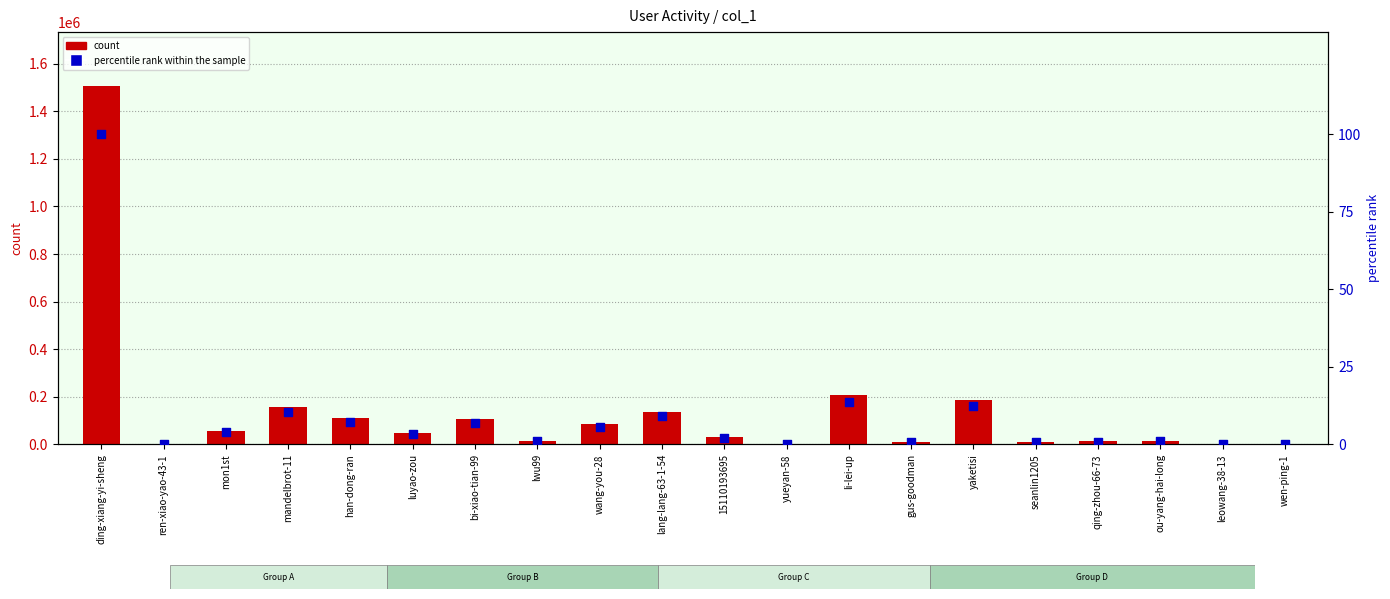

What are all the series names shown in the legend?

count, percentile rank within the sample